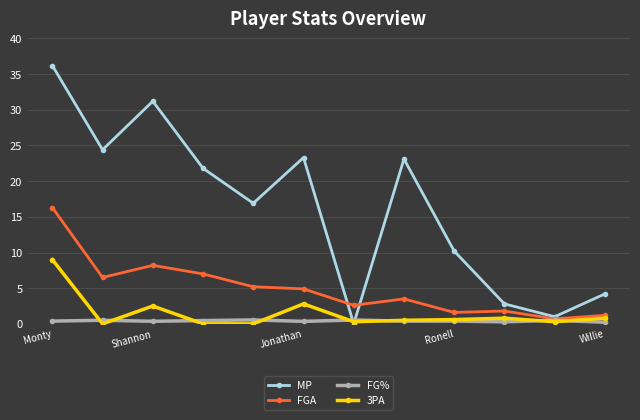

Which series has the largest total across all categories?

MP